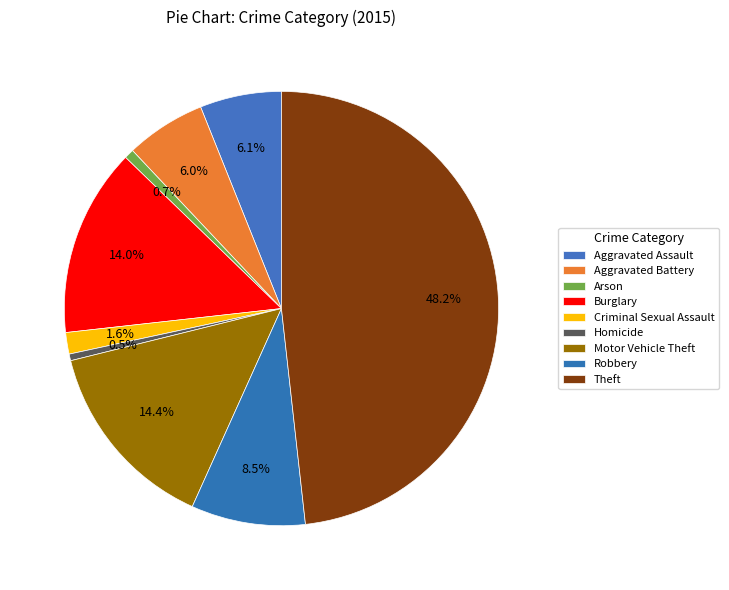

To the nearest percent, what portion does Criminal Sexual Assault represent?

2%